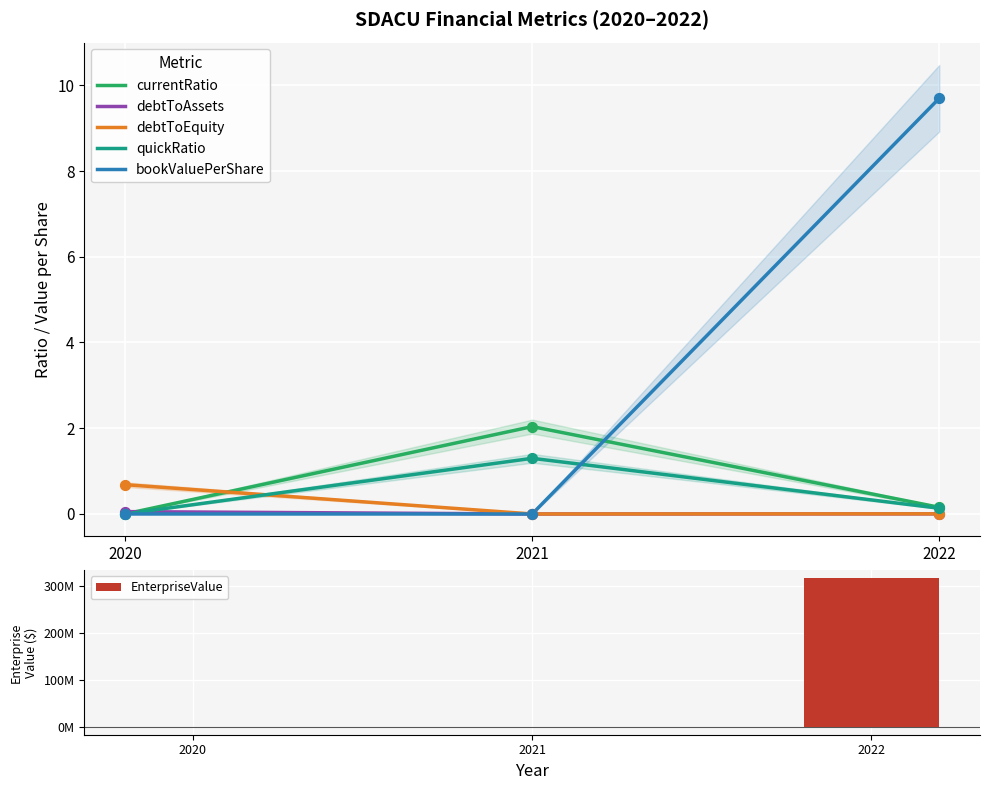

What is the total value across all series at 2020?

15450.7